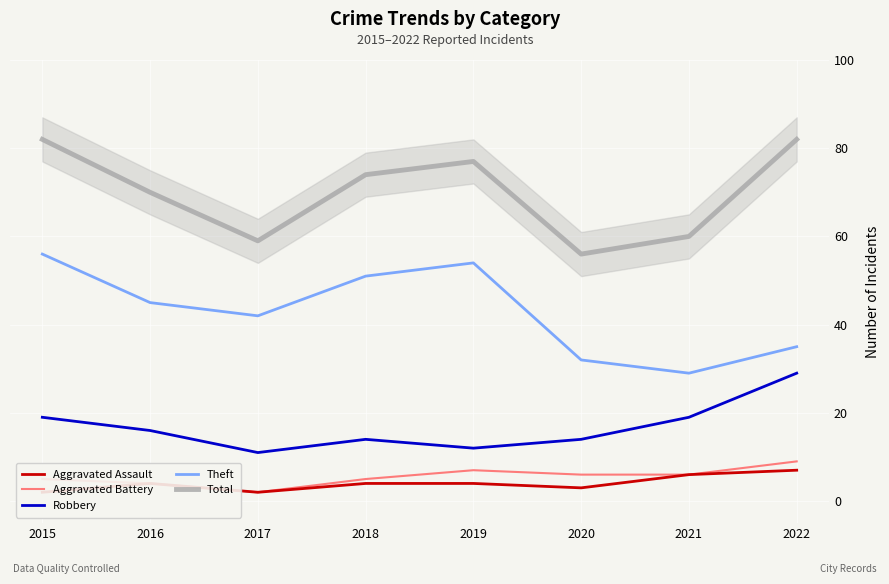

In Aggravated Battery, how many points are lower than both neighbors (excluding endpoints)?

1